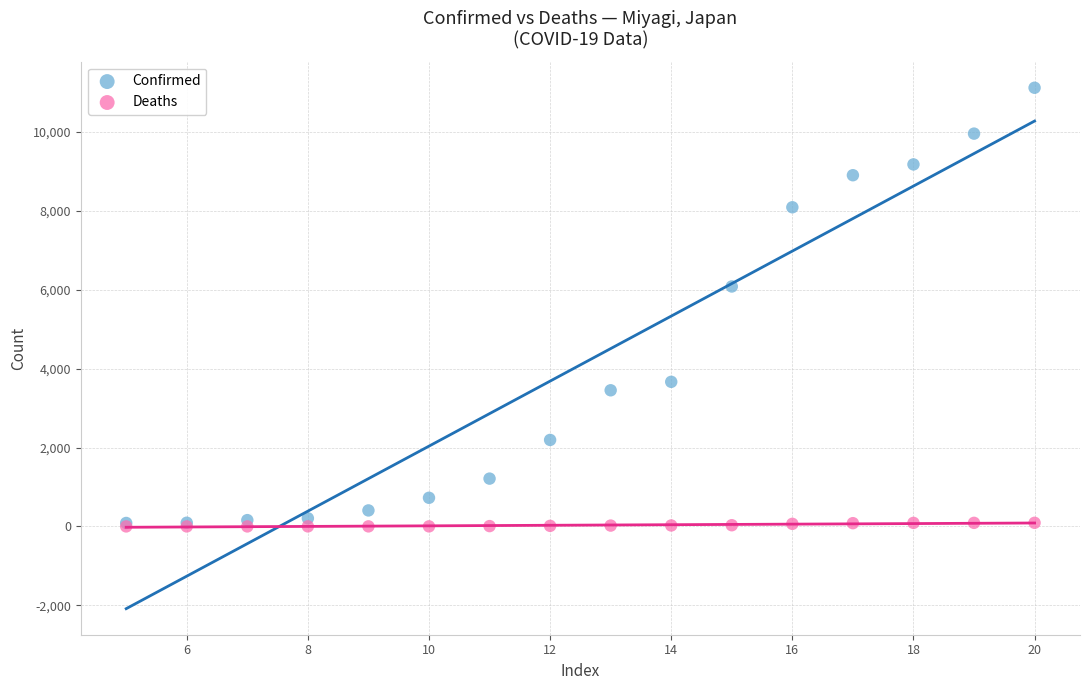

Across all series, what Y value is closest to 5558?

6080